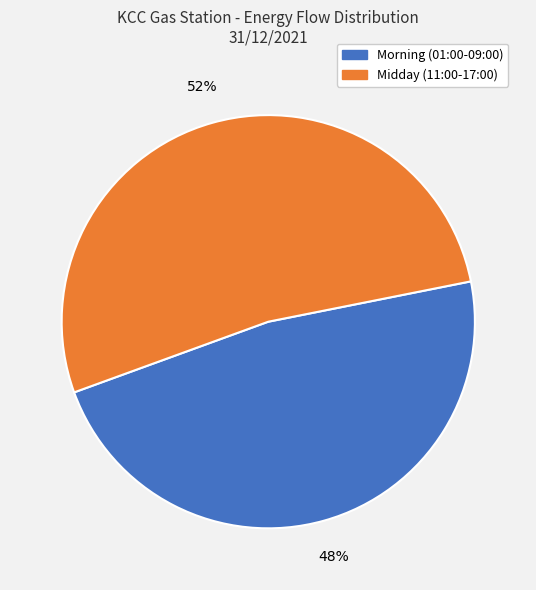

To the nearest percent, what is the combined percentage of Morning (01:00-09:00) and Midday (11:00-17:00)?

100%